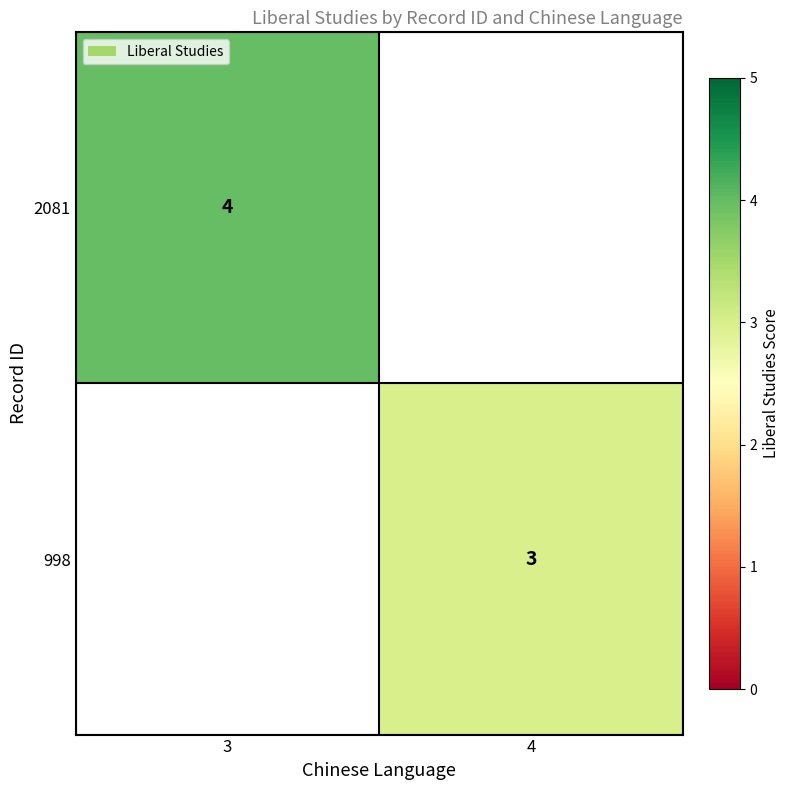

True or false: 998 has a value of 3 at 4.

True